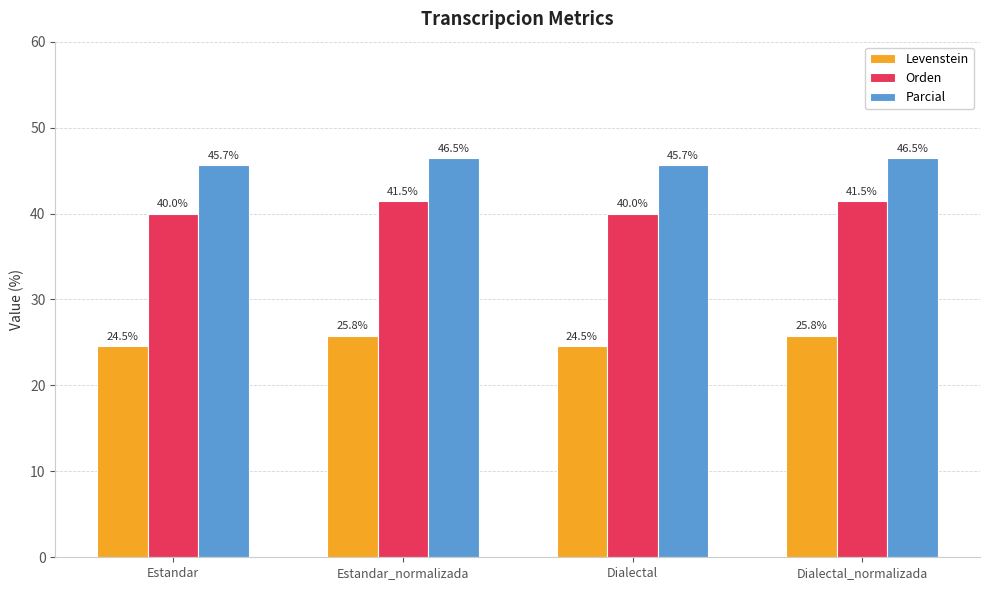

What is the average value of the Orden series?

40.7